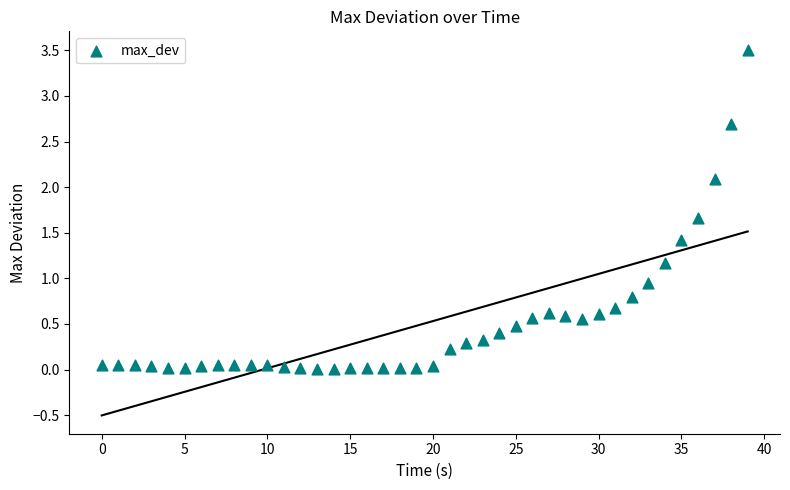

What is the range of Y values (max minus min)?

3.5